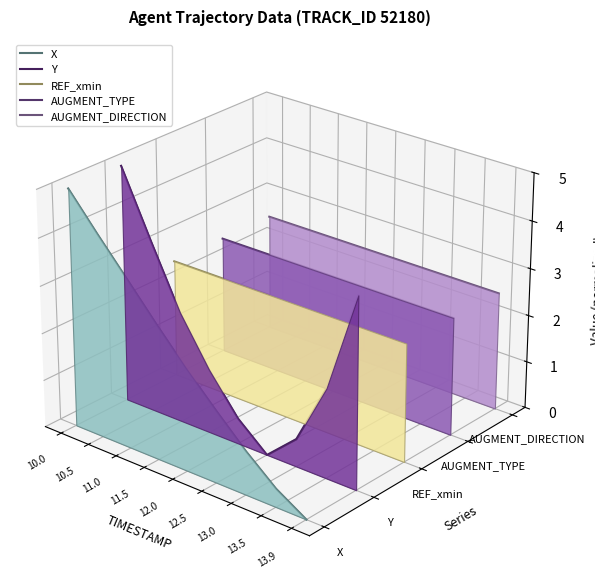

The value of REF_xmin at 13.5 is -0.0. True or false?

True